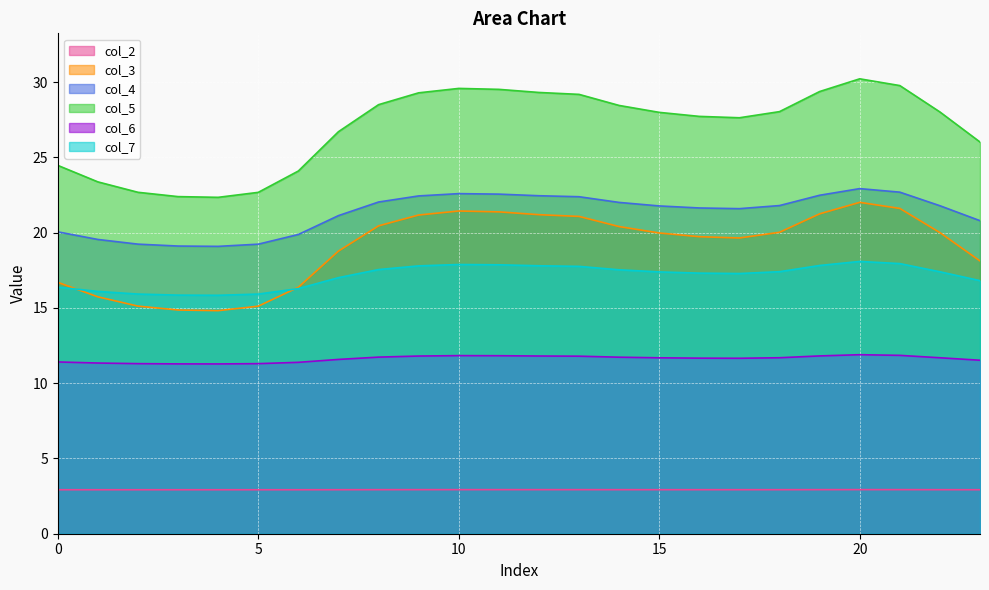

Which label corresponds to the largest value in the chart?

20